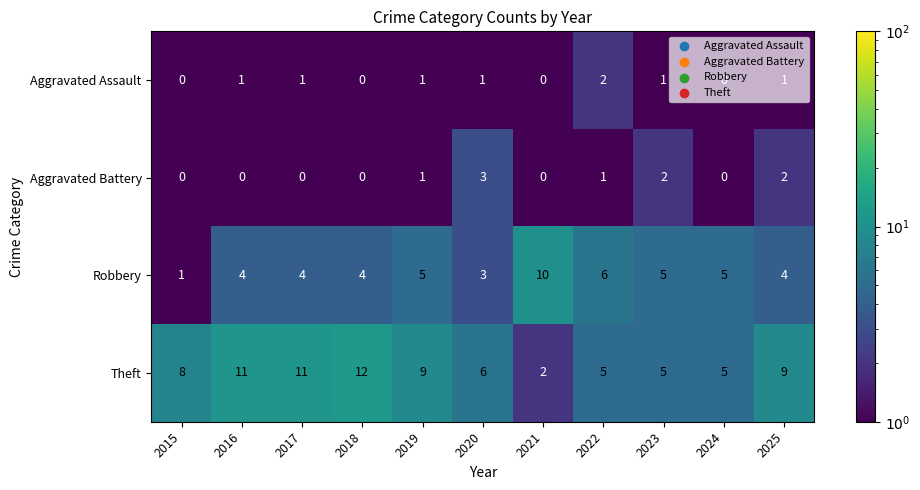

True or false: Theft has a value of 9 at 2025.

True